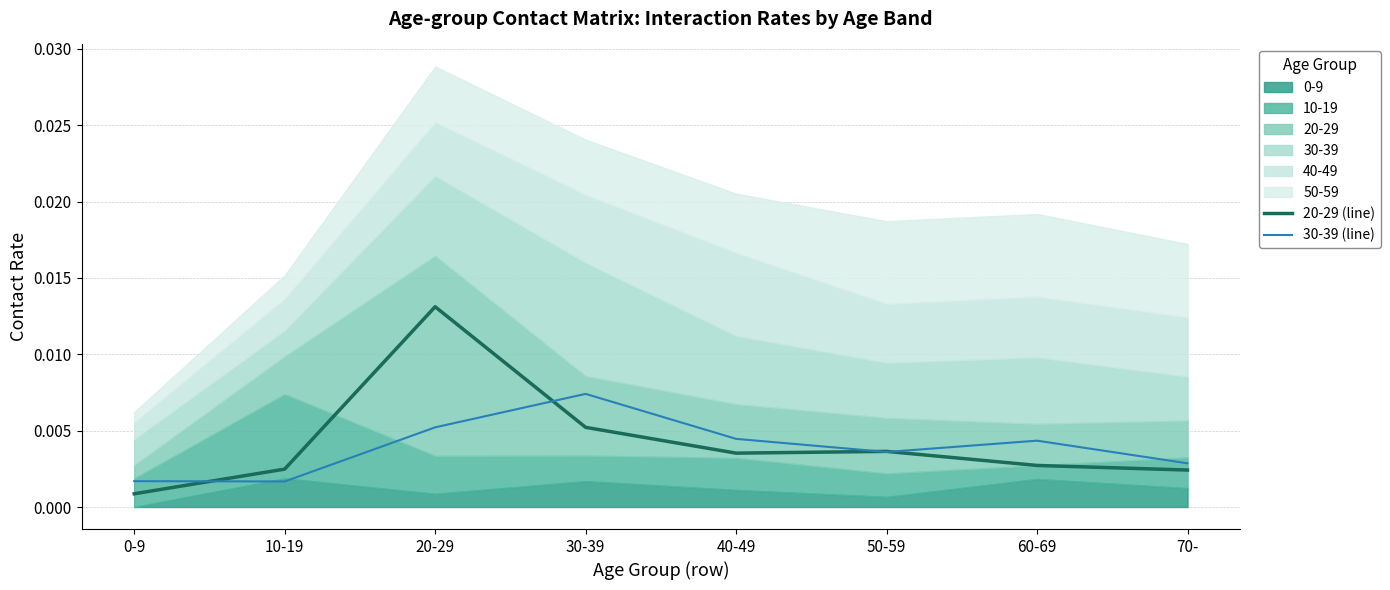

Rank the series at 0-9 from highest to lowest value.

30-39 (line), 20-29 (line)